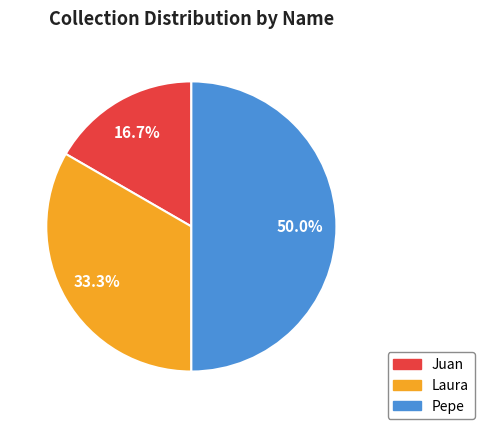

To the nearest percent, what portion does Juan represent?

17%